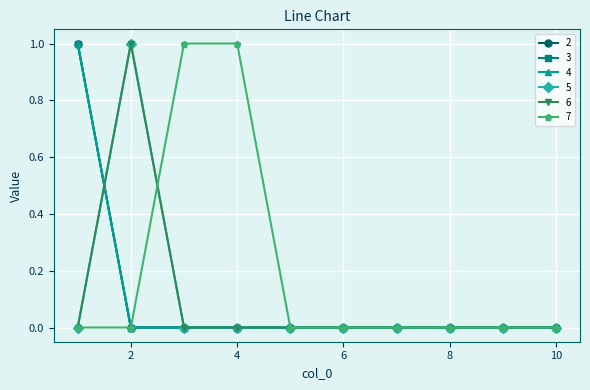

Which series has the largest total across all categories?

7